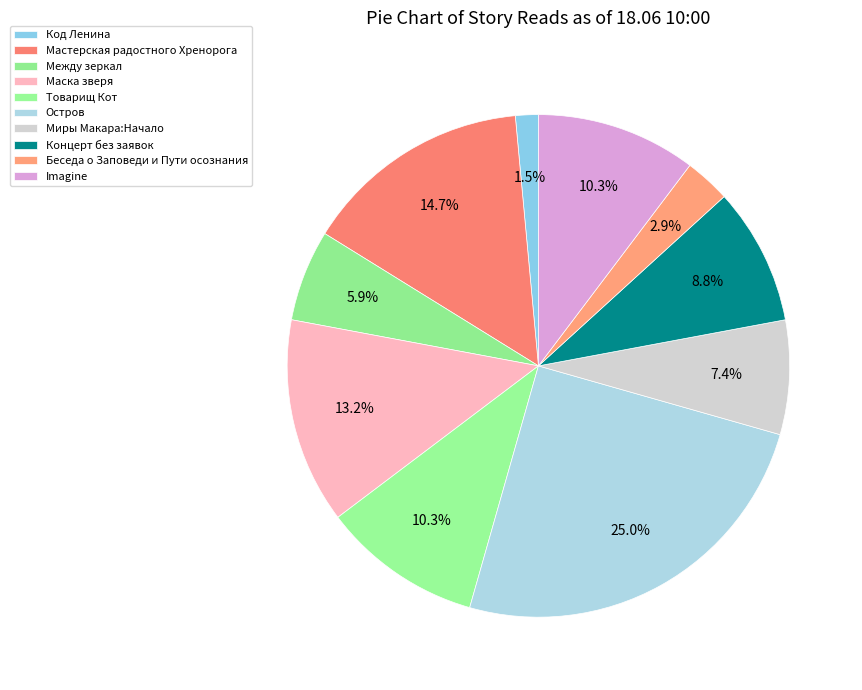

Count the number of slices in the pie.

10